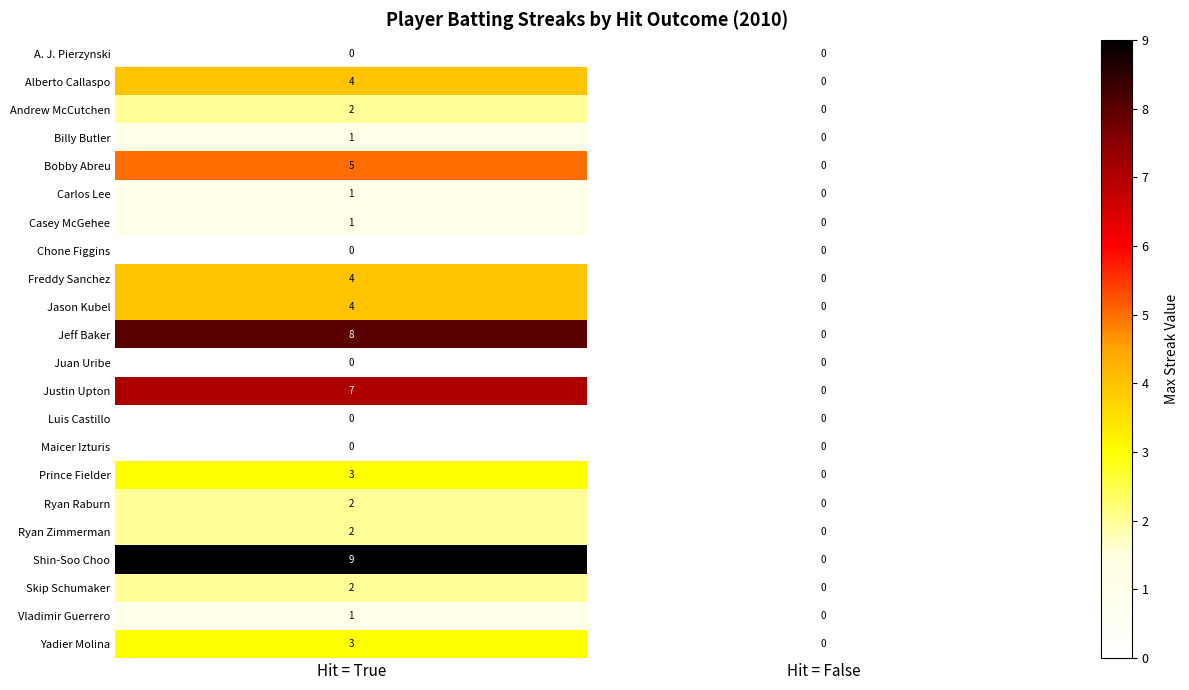

Is it true that Billy Butler equals 1 at Hit = True?

True